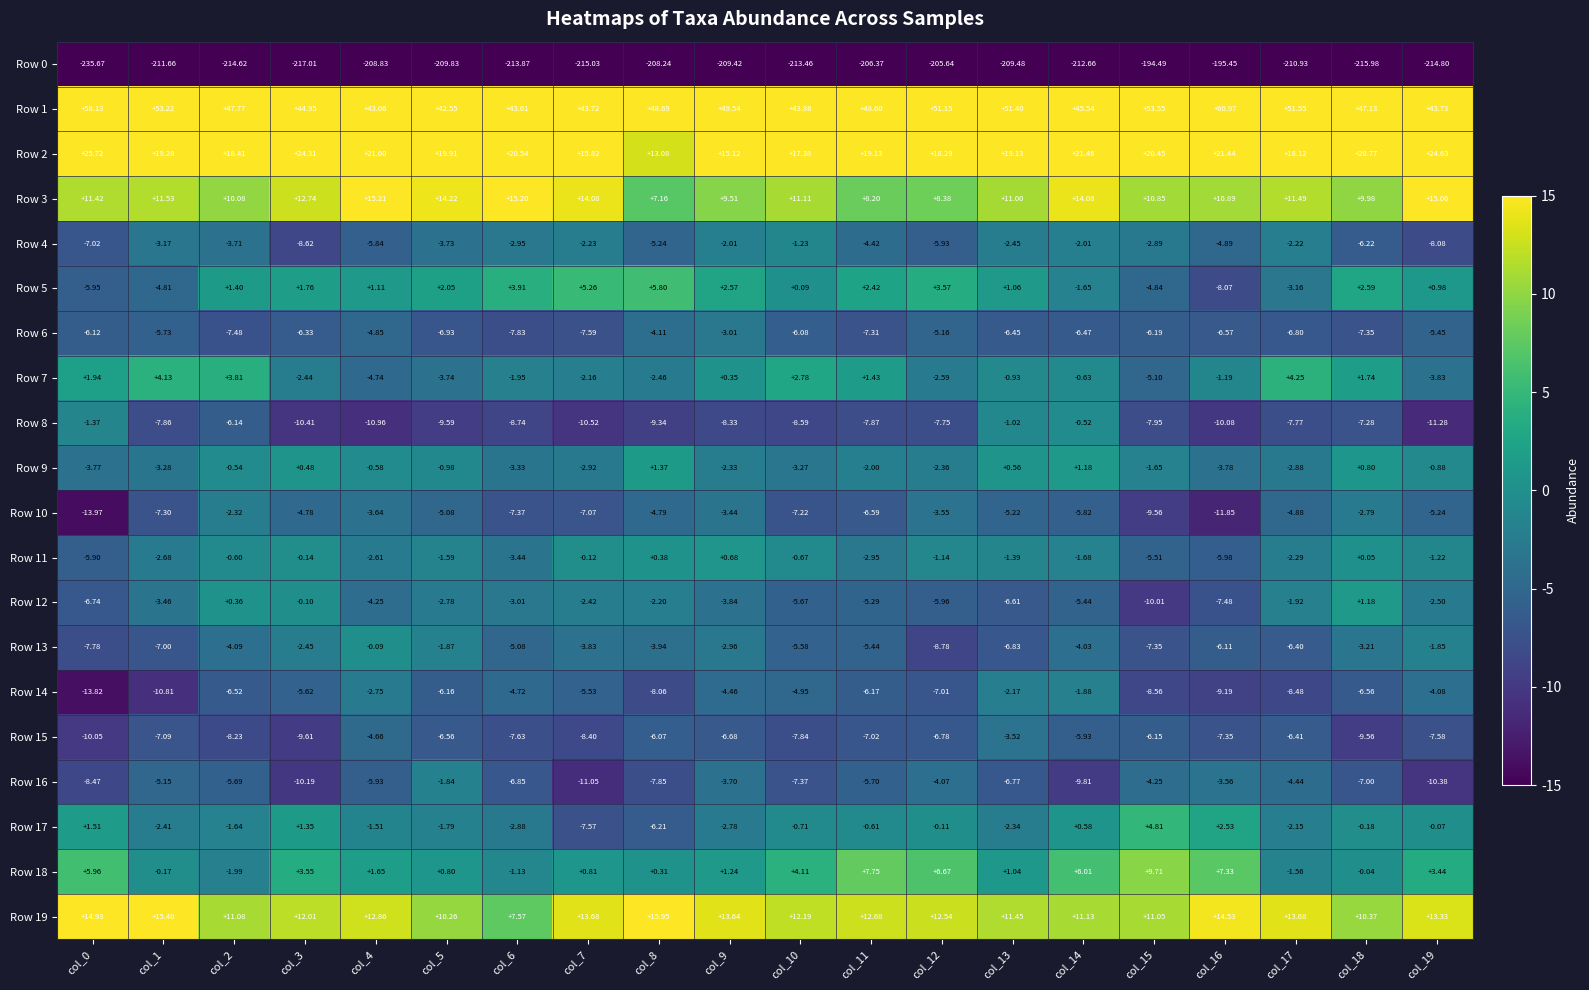

How many series are shown in this chart?

20